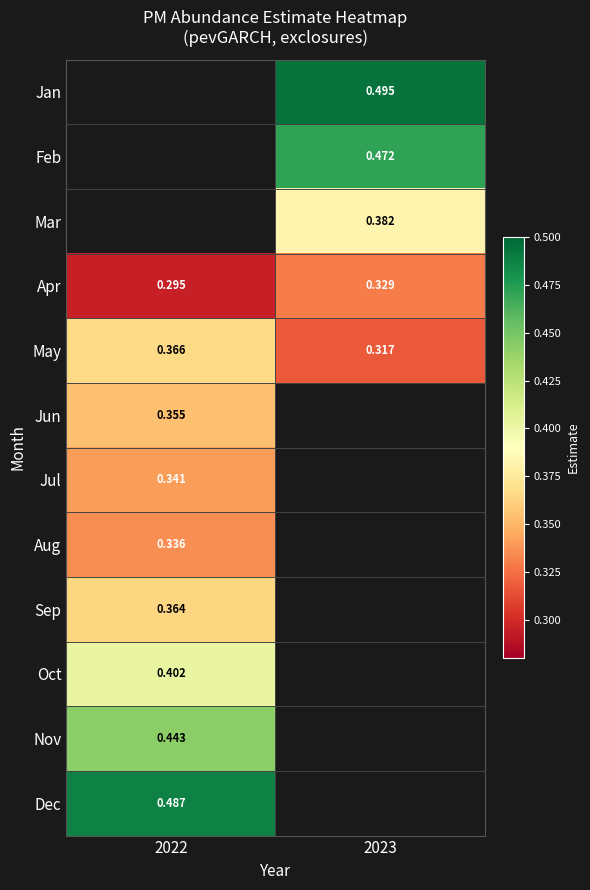

Between 2023 and 2022, which is larger?

2022